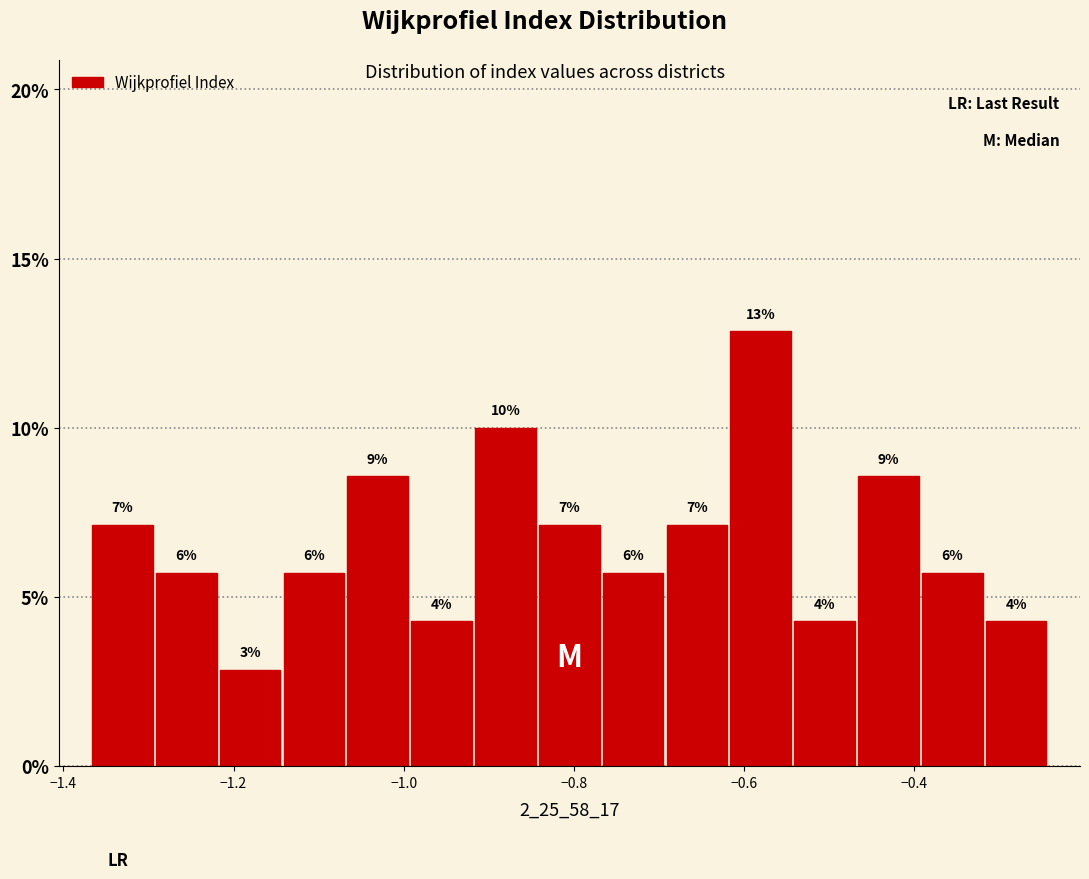

Read against the x-axis, roughly where is the centre of the tallest bar?

-0.58